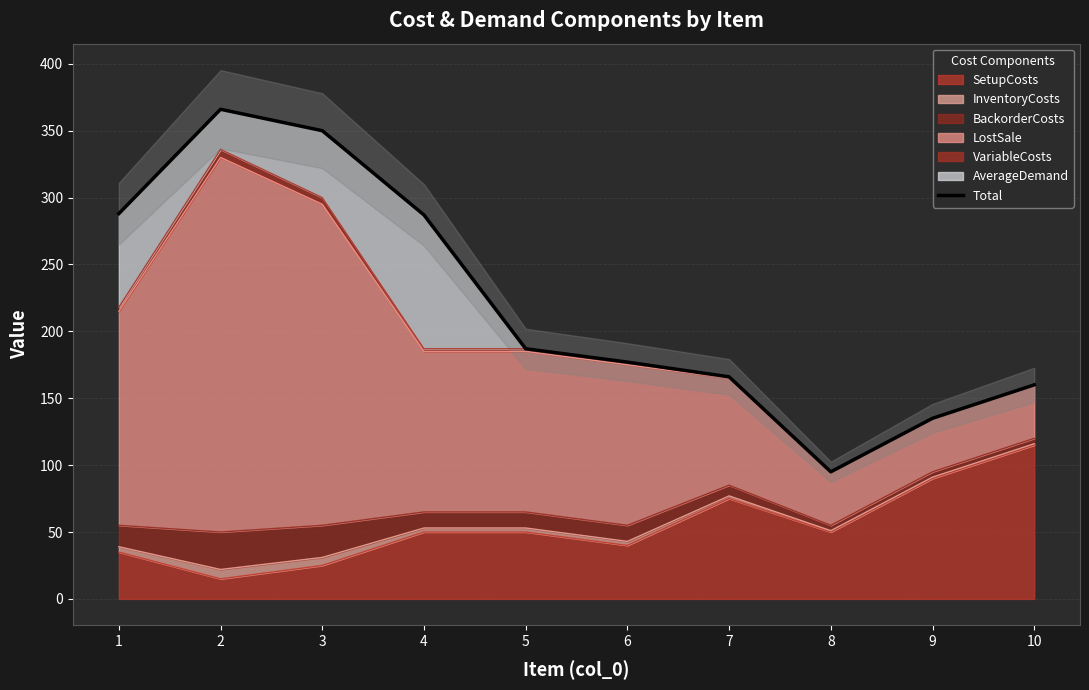

What is the smallest value displayed?

95